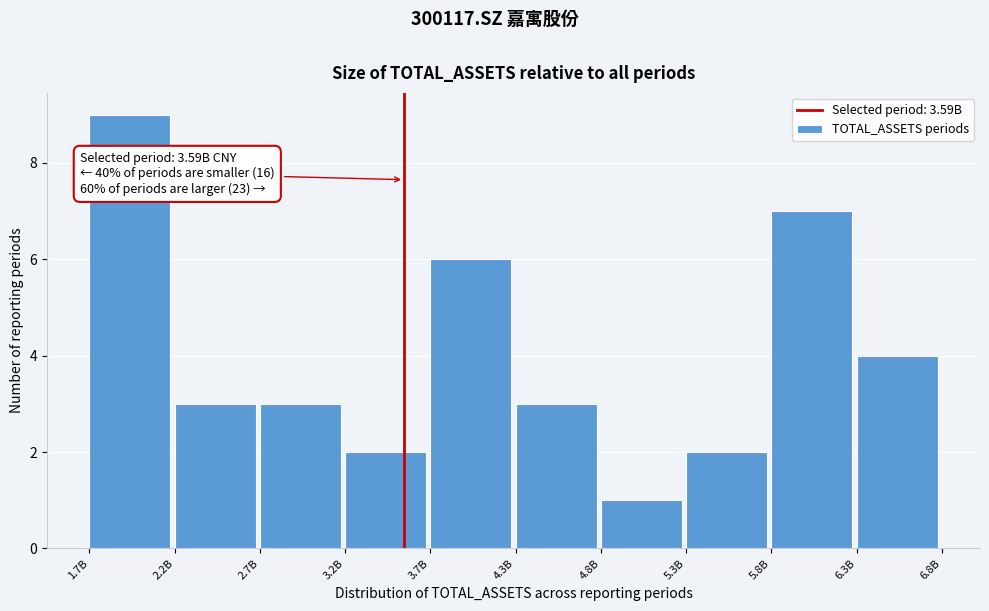

Reading right to left, what are all the values shown in this chart?

6.3B=4	5.8B=7	5.3B=2	4.8B=1	4.3B=3	3.7B=6	3.2B=2	2.7B=3	2.2B=3	1.7B=9